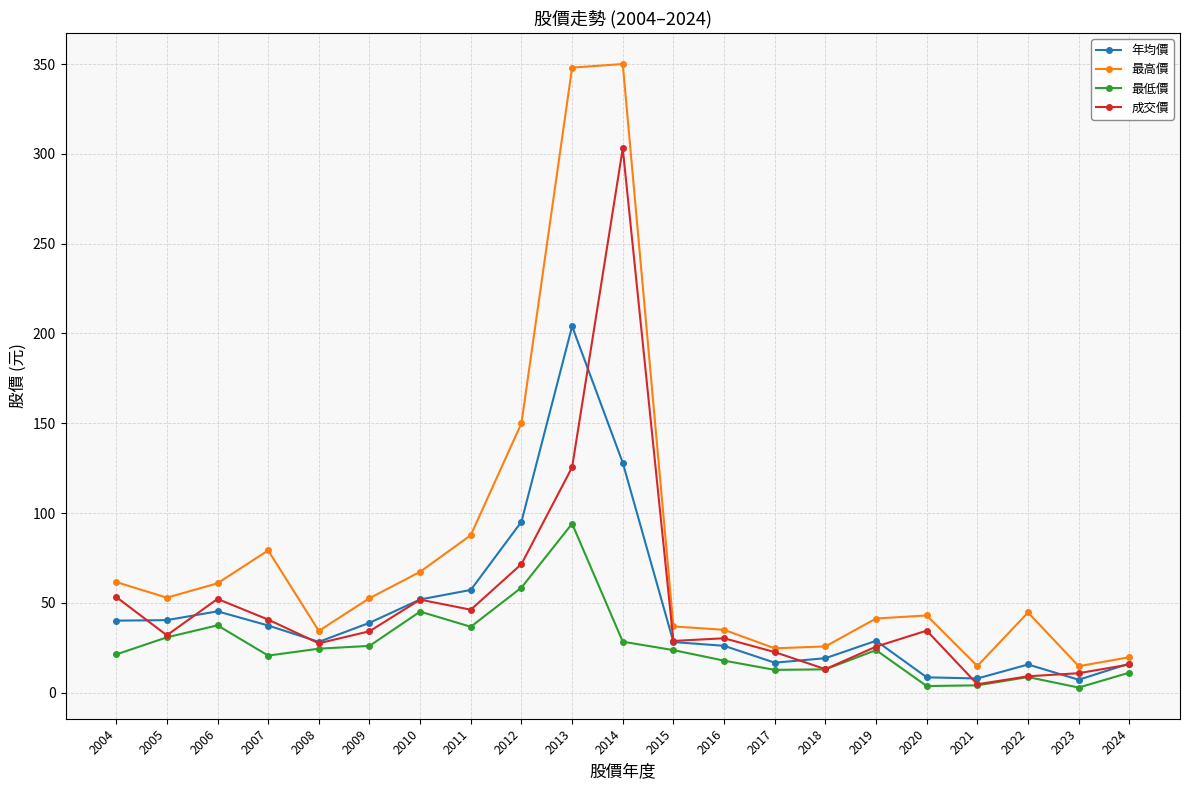

What are all the series names shown in the legend?

年均價, 最高價, 最低價, 成交價